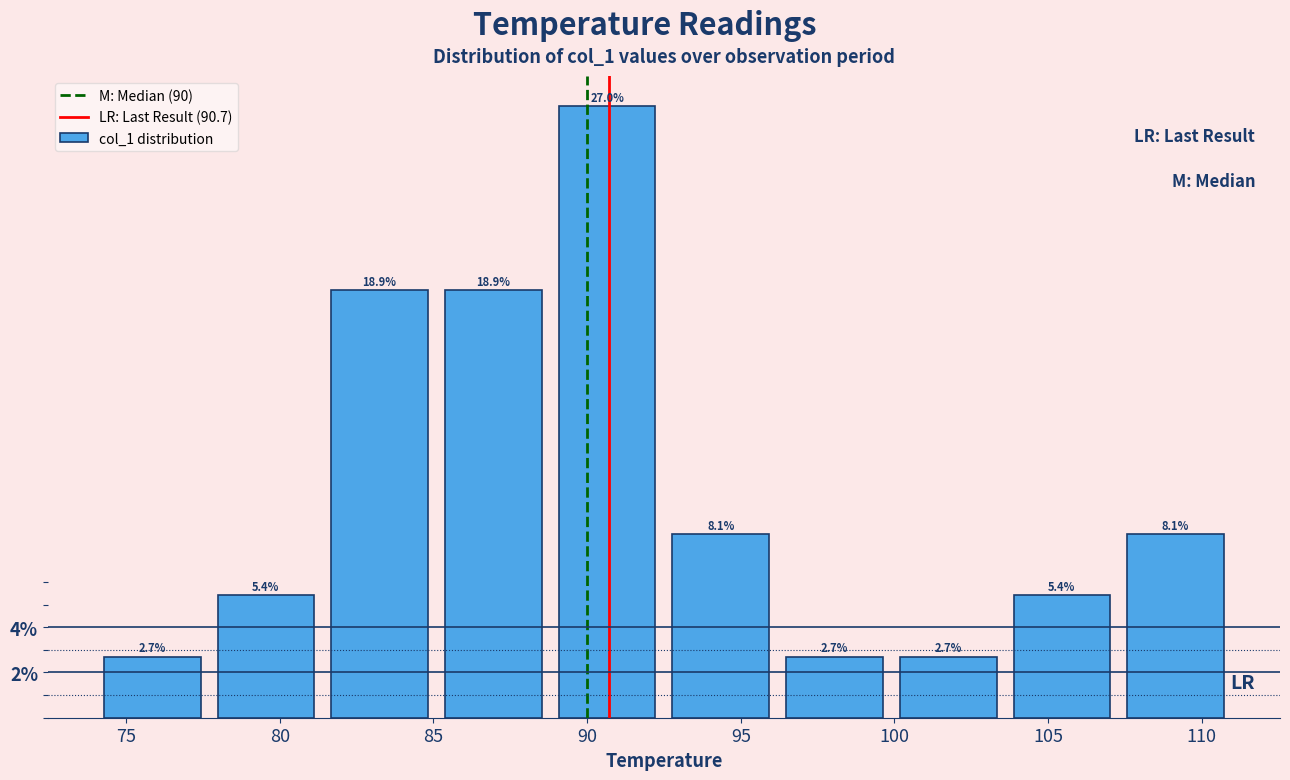

Which range on the x-axis has the tallest bar?

88.8 to 92.5